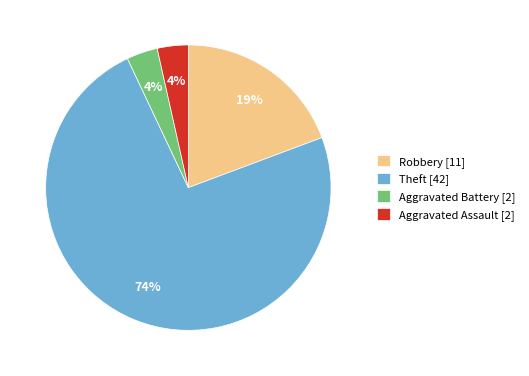

Does any single category account for the majority?

Yes